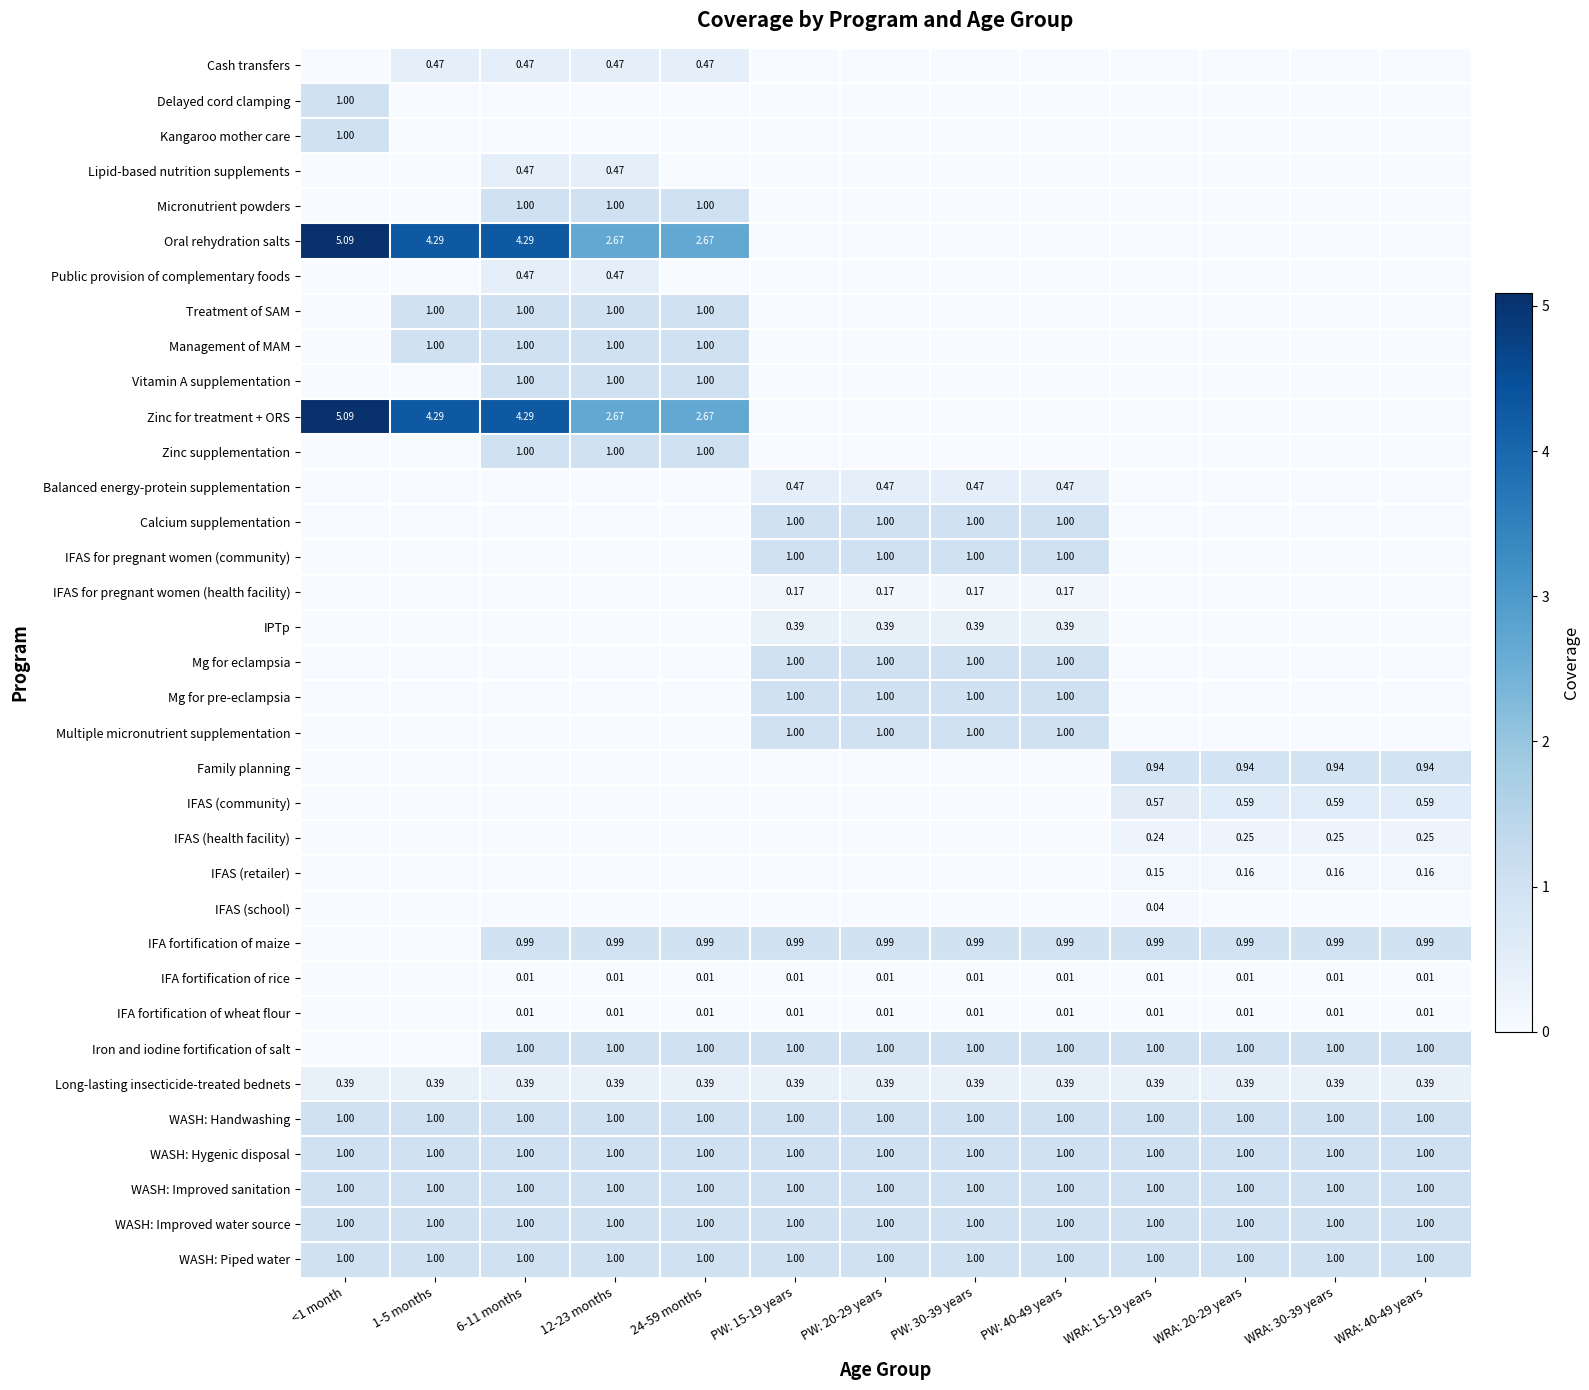

The value of Vitamin A supplementation at <1 month is 0.0. True or false?

True